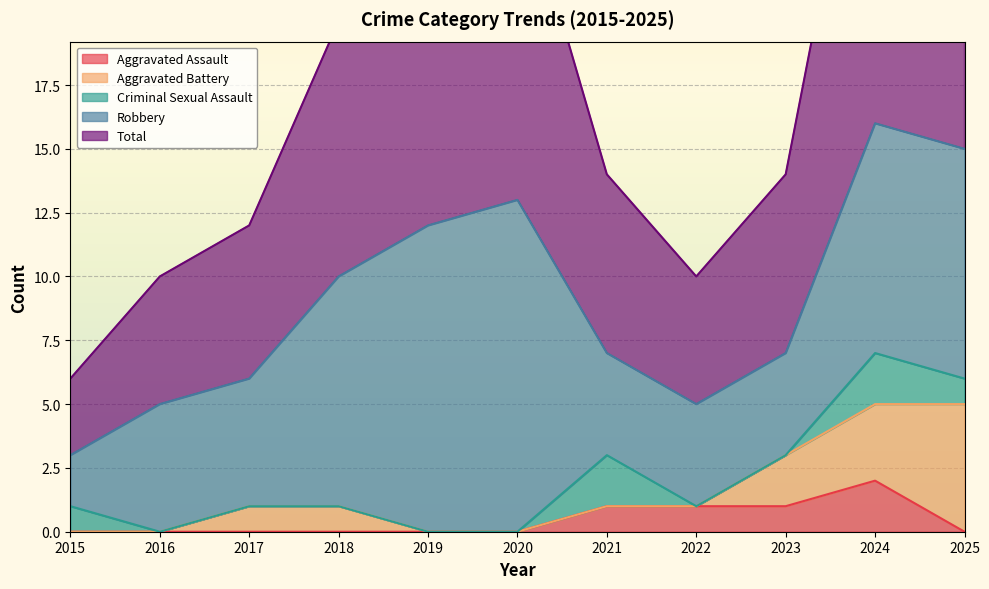

How many series are shown in this chart?

5